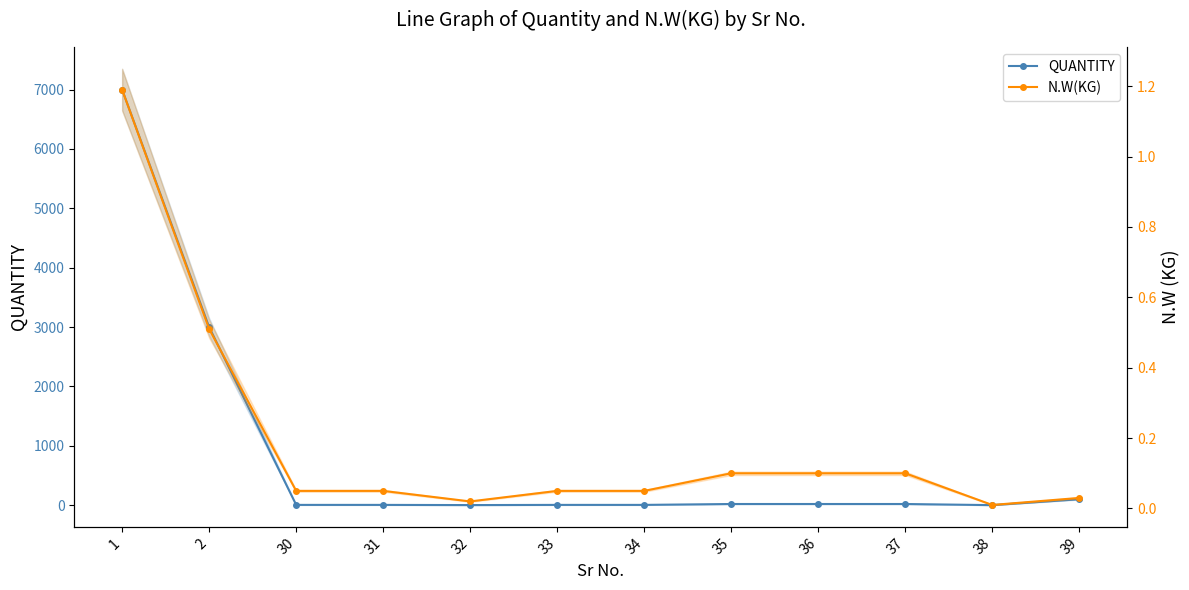

What is the average value of the QUANTITY series?

848.6